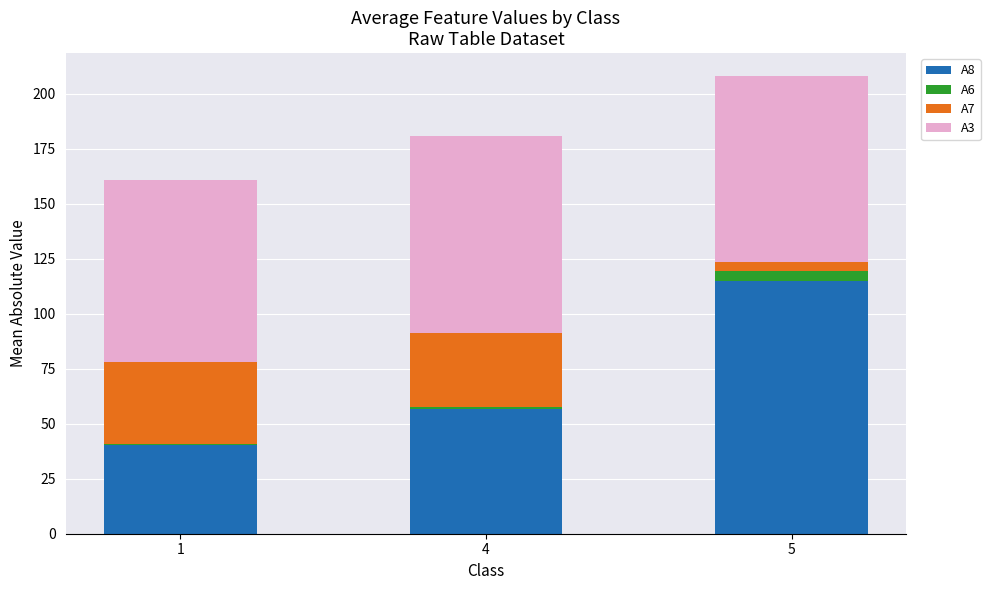

Where does the A8 series first go above 56?

4